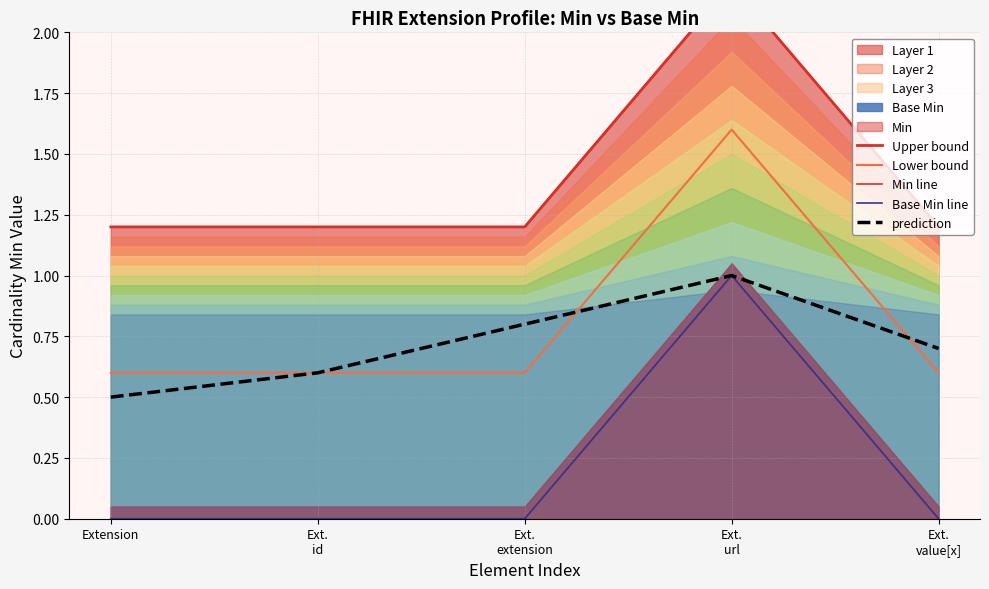

How many lines are shown in the chart?

5